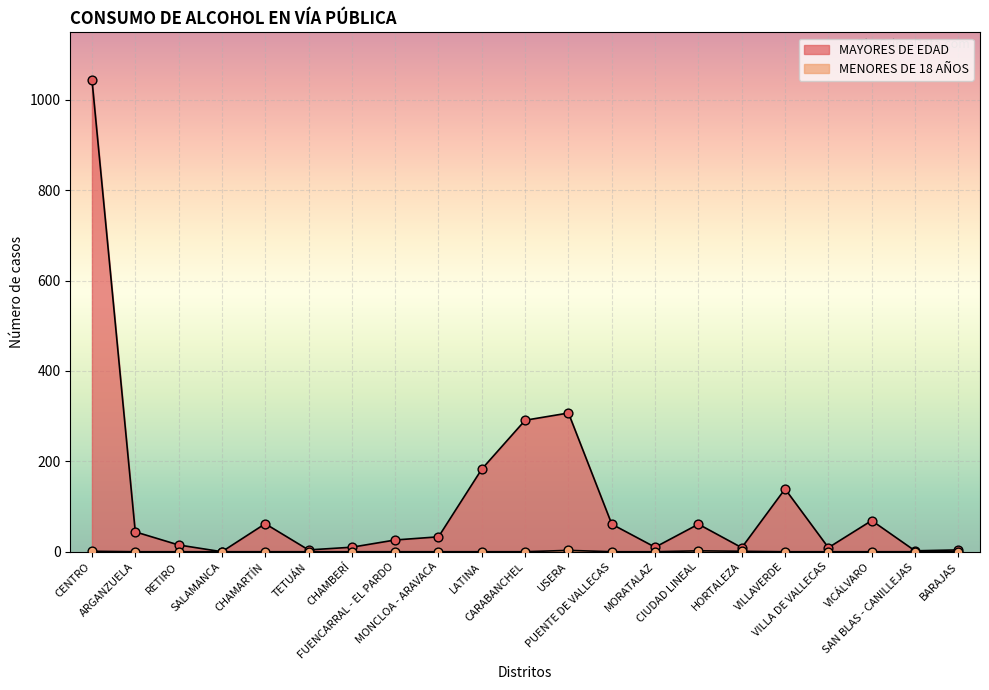

Which series contains the highest Y value?

MAYORES DE EDAD